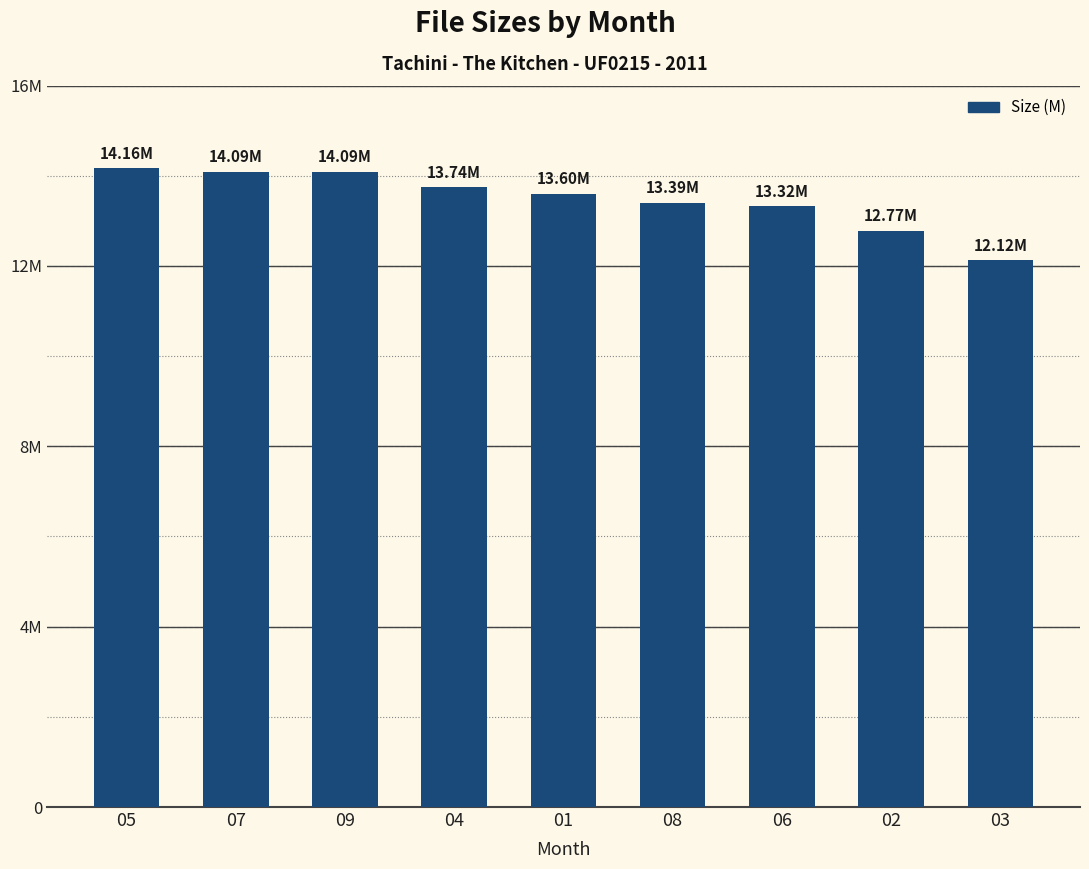

Reading left to right, transcribe all the data shown in this chart.

05=14.2	07=14.1	09=14.1	04=13.7	01=13.6	08=13.4	06=13.3	02=12.8	03=12.1